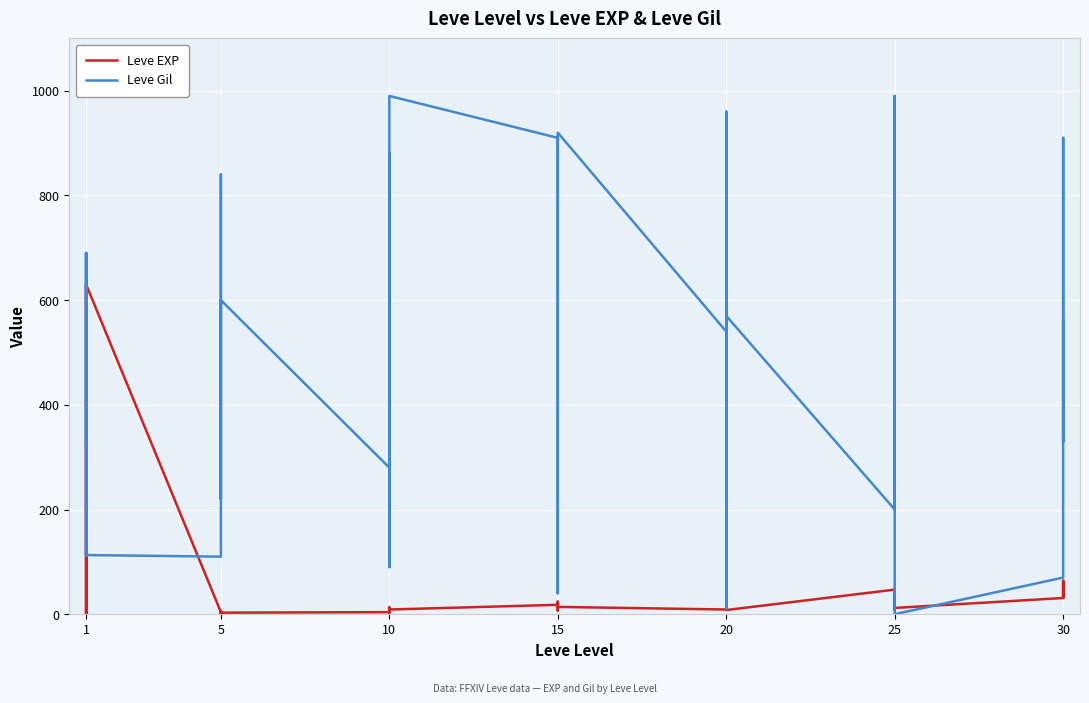

Reading left to right, what are all the values shown in this chart?

Leve EXP: 1	1	630	1	1	630	4	6	2	5	2	3	4	7	3	9	13	9	18	13	7	24	18	14	9	16	28	17	12	8	47	36	8	39	36	12	31	64	31	62
Leve Gil: 330	690	112	160	690	113	110	840	790	220	490	600	280	880	780	430	90	990	910	40	170	790	910	920	540	800	10	120	960	570	200	390	660	990	390	0	70	910	330	560